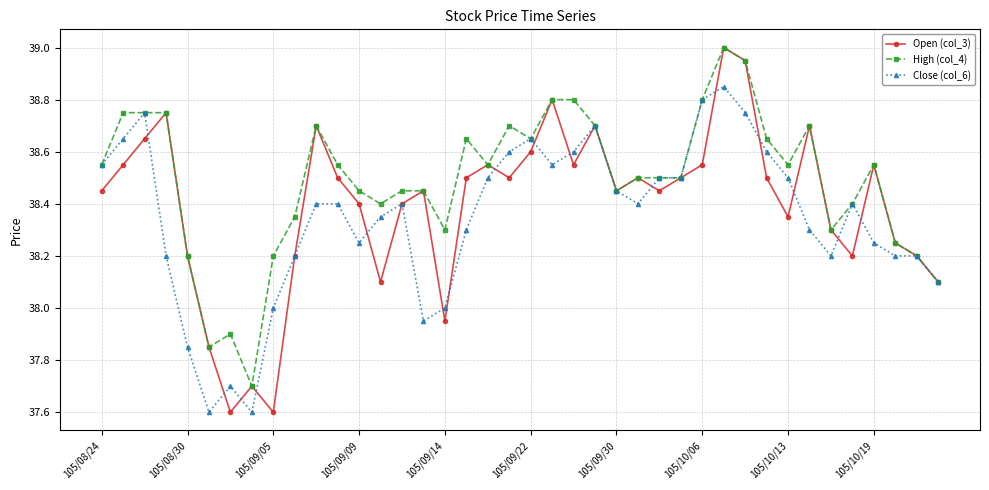

What is the value of the High (col_4) point at the 8th from the left?

37.7